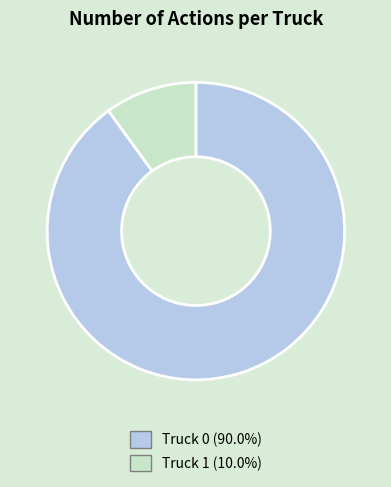

Is it true that Truck 1 is 5% of the pie?

False